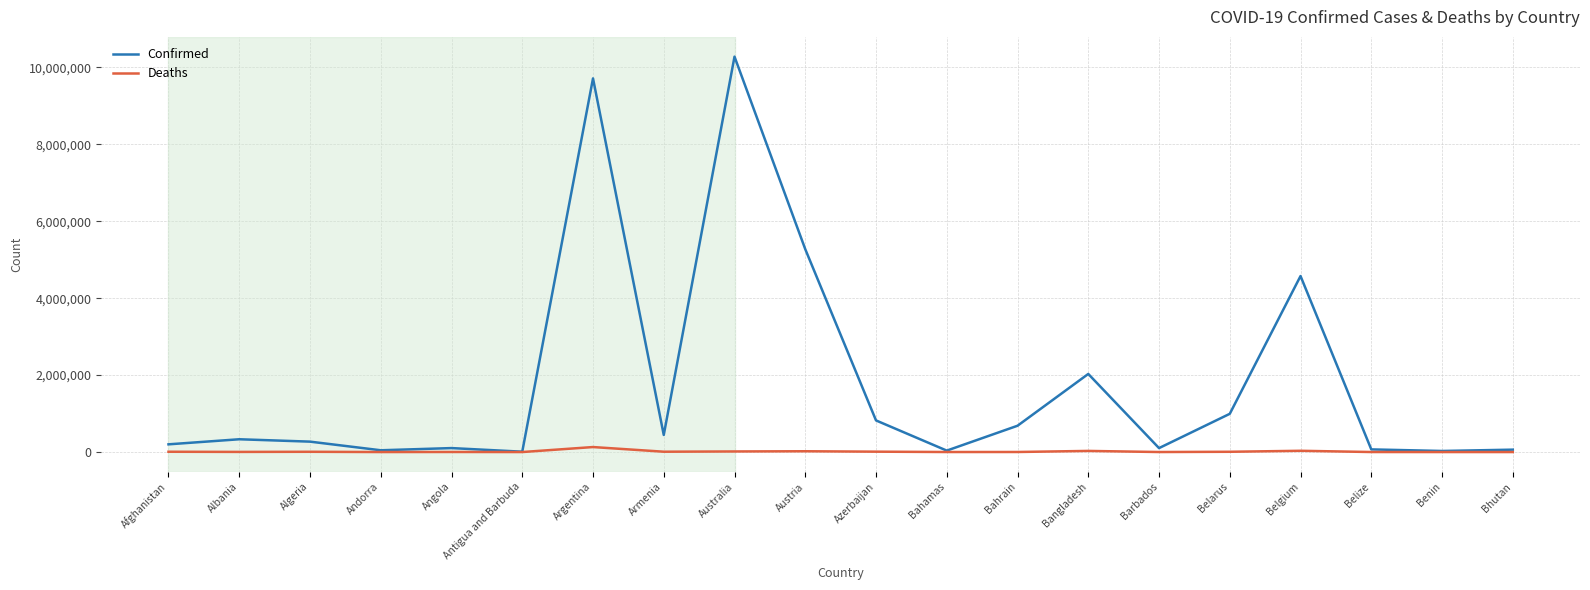

Is it true that Confirmed equals 683773 at Bahrain?

True